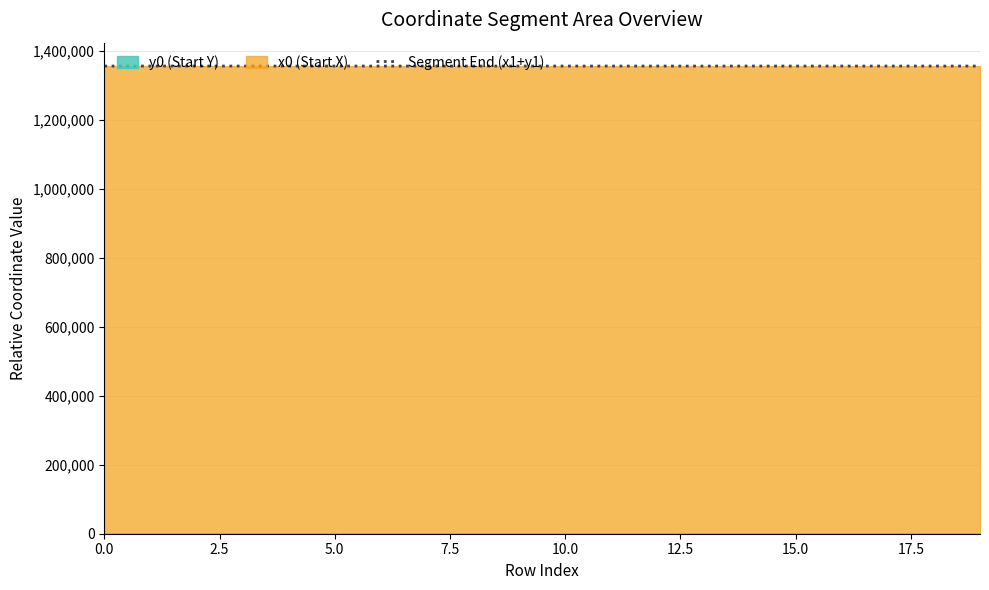

The value at 10.0 is 1354998.1. True or false?

True